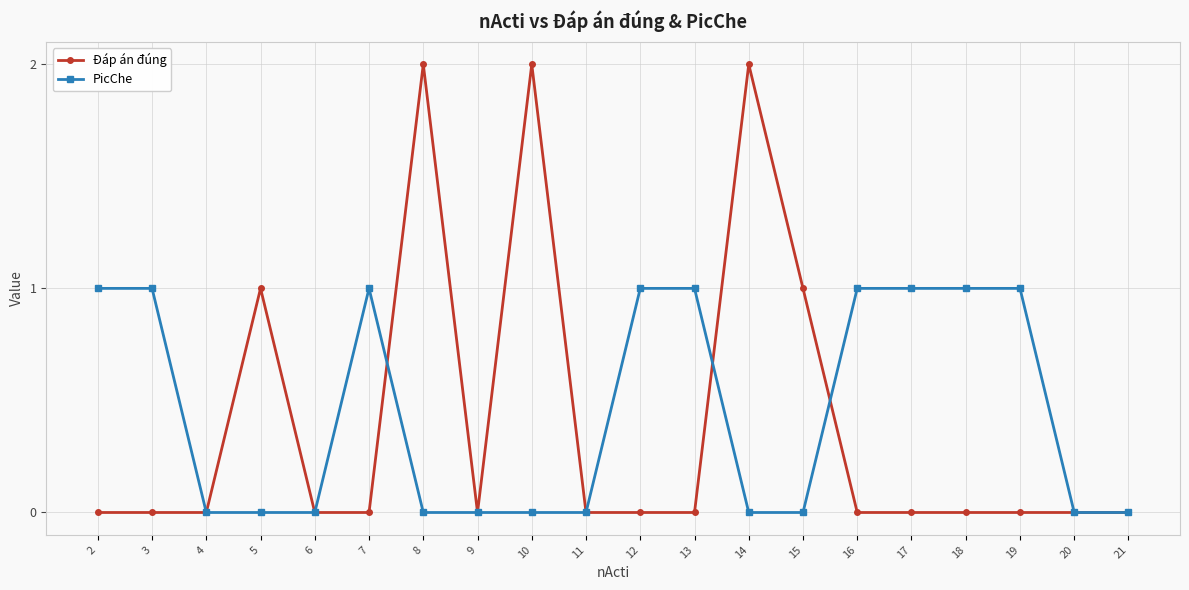

The value of PicChe at 12 is 1. True or false?

True